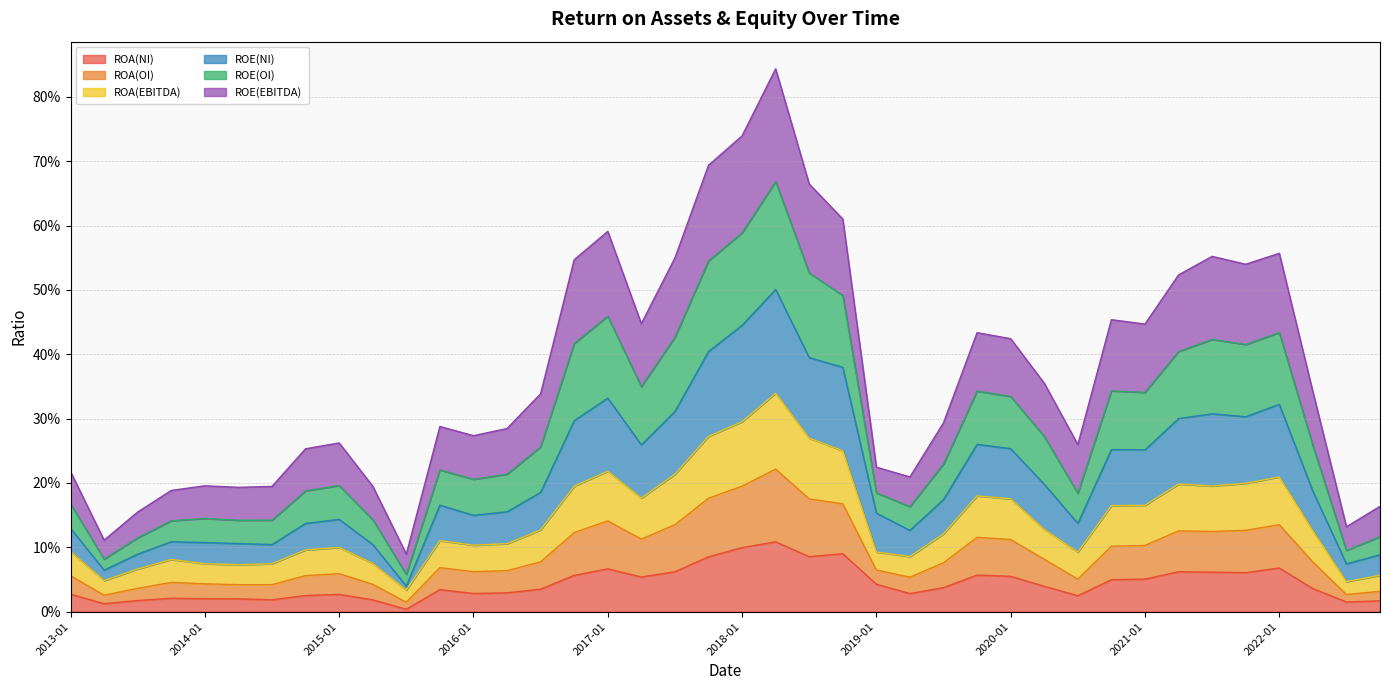

What are all the series names shown in the legend?

ROA(NI), ROA(OI), ROA(EBITDA), ROE(NI), ROE(OI), ROE(EBITDA)